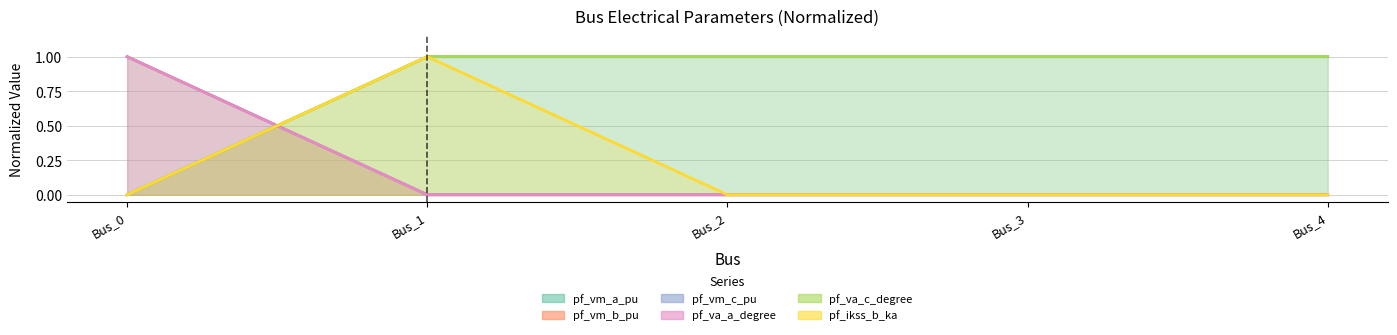

Which series has the widest spread of values?

pf_vm_a_pu